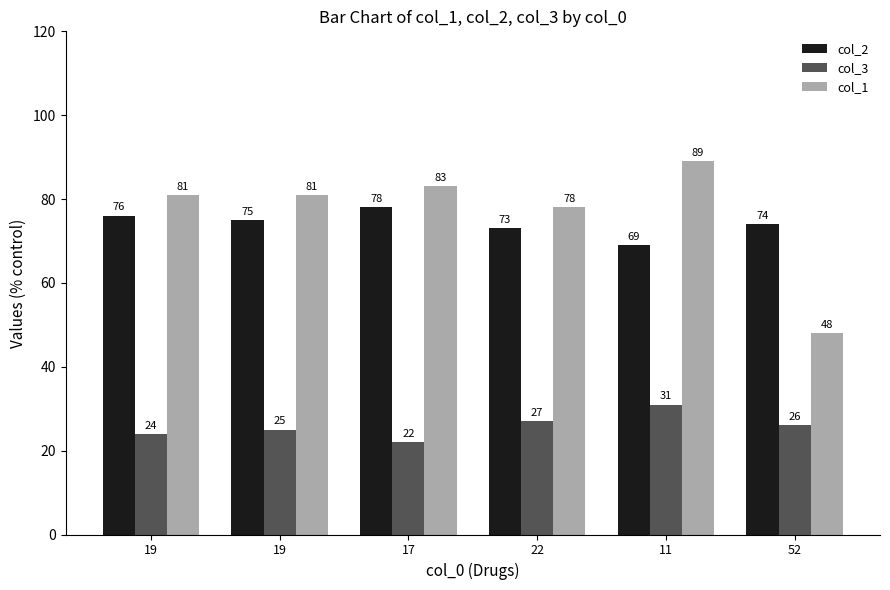

What are all the series names shown in the legend?

col_2, col_3, col_1